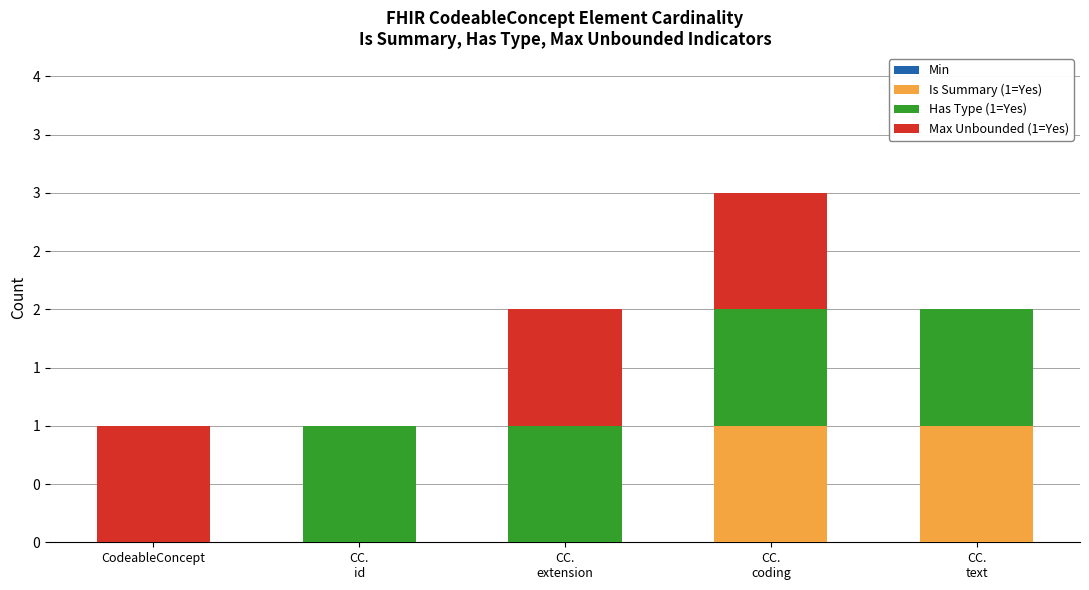

The Has Type (1=Yes) series shows 1 at CC.
extension. True or false?

True